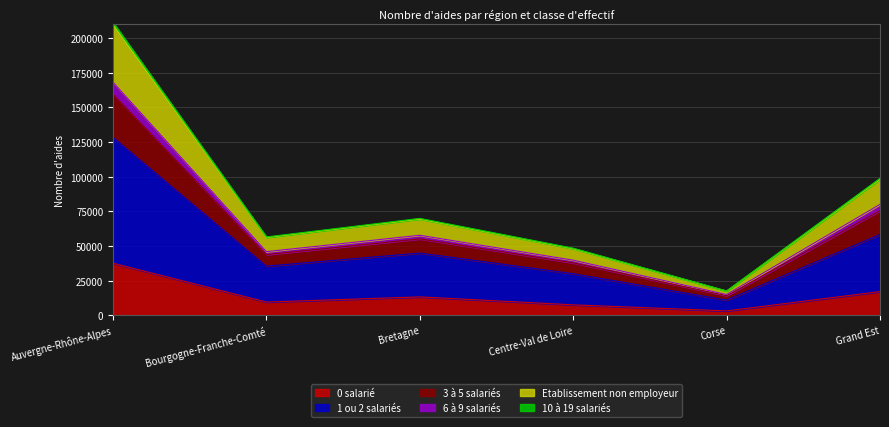

At which label does 0 salarié reach its minimum?

Corse